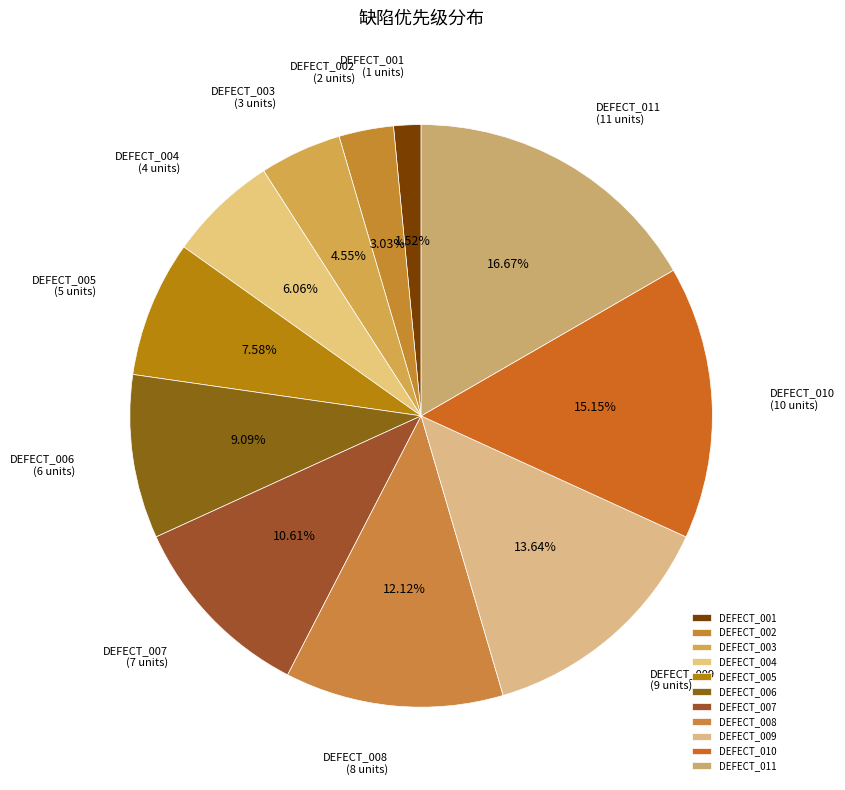

Does any single category account for the majority?

No